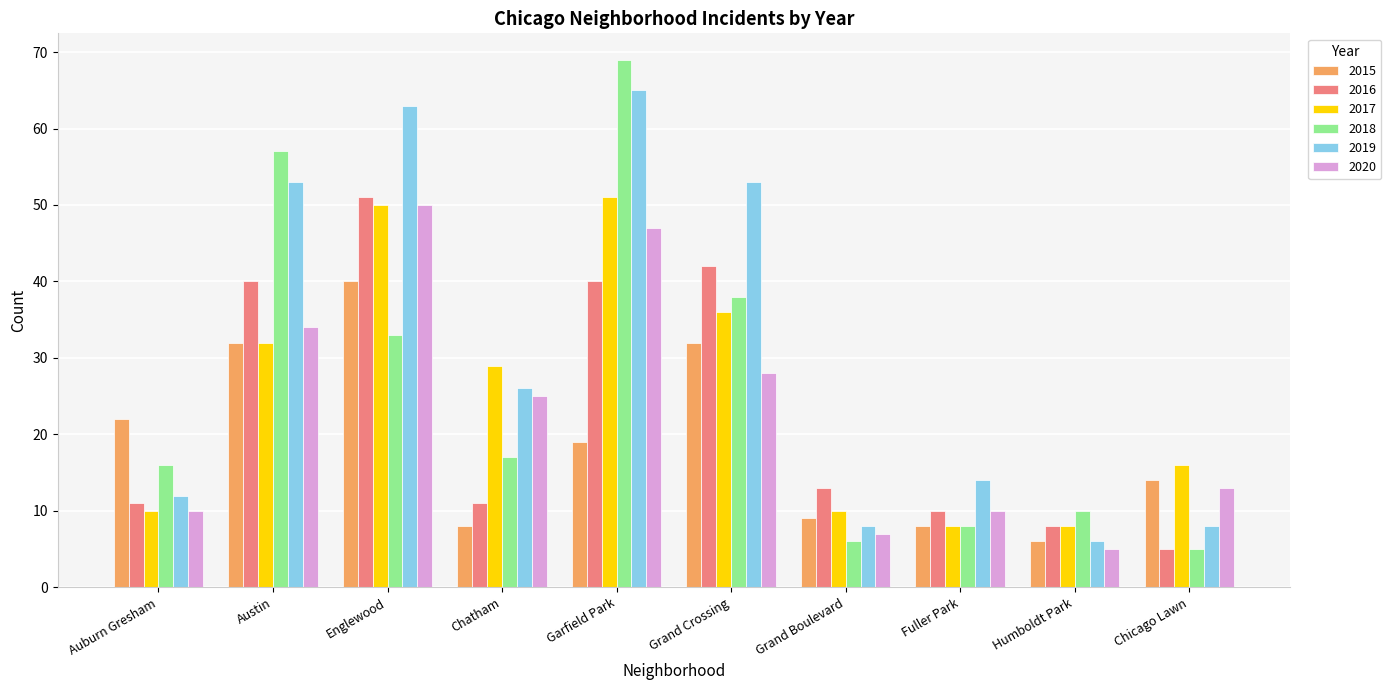

True or false: 2016 has a value of 13 at Grand Boulevard.

True